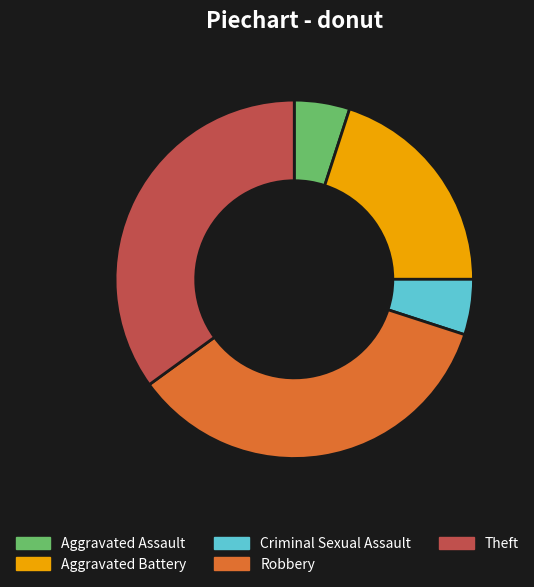

What is the ratio of the value at Robbery to the value at Theft?

1.0